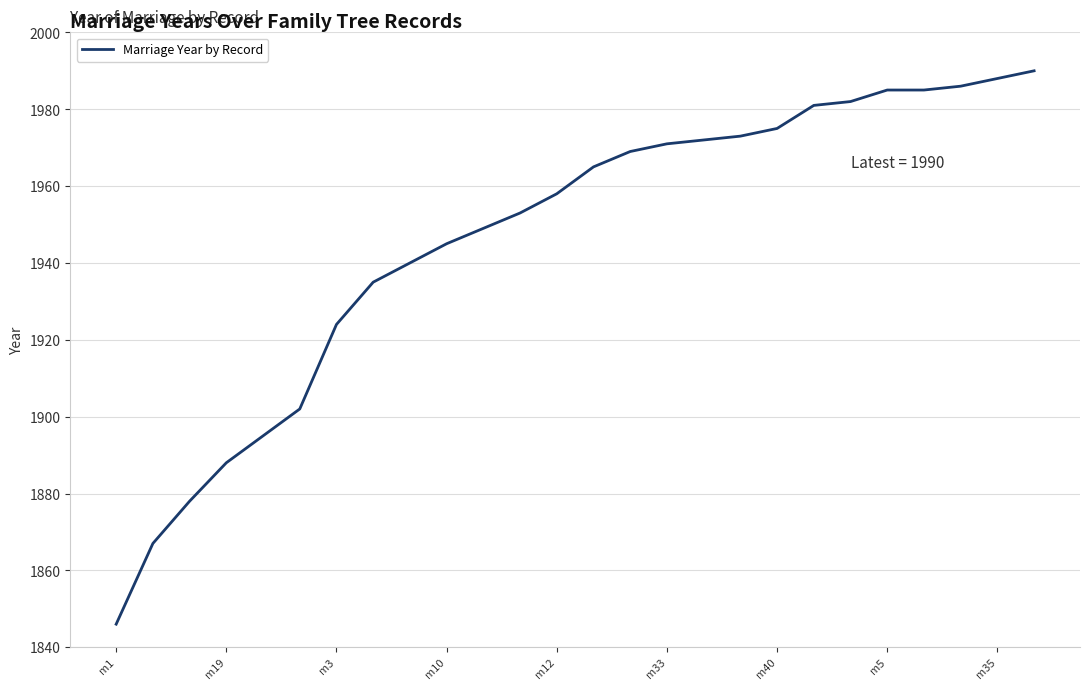

What is the greatest value displayed?

1990